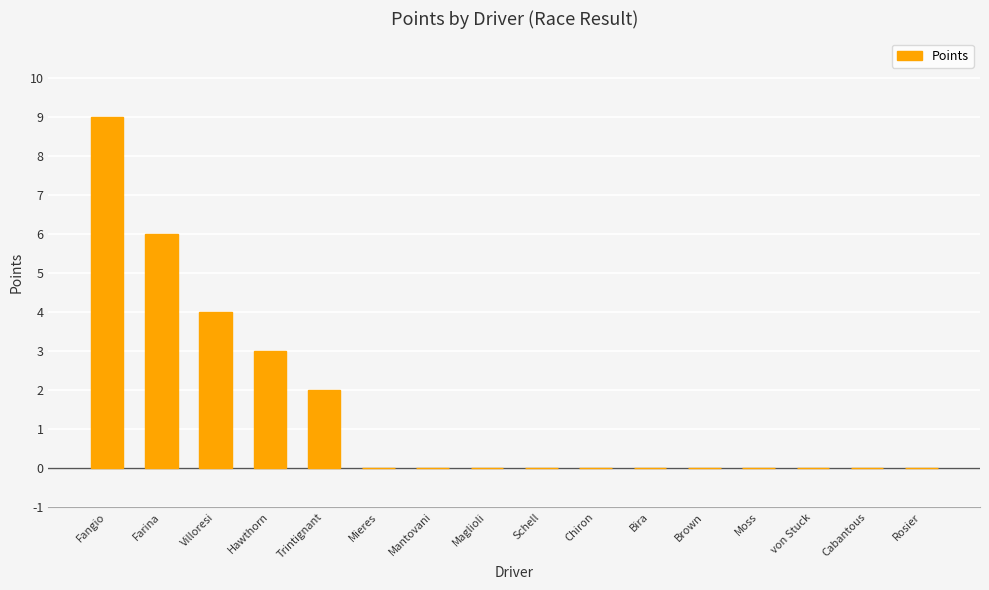

How many distinct data groups are displayed?

1